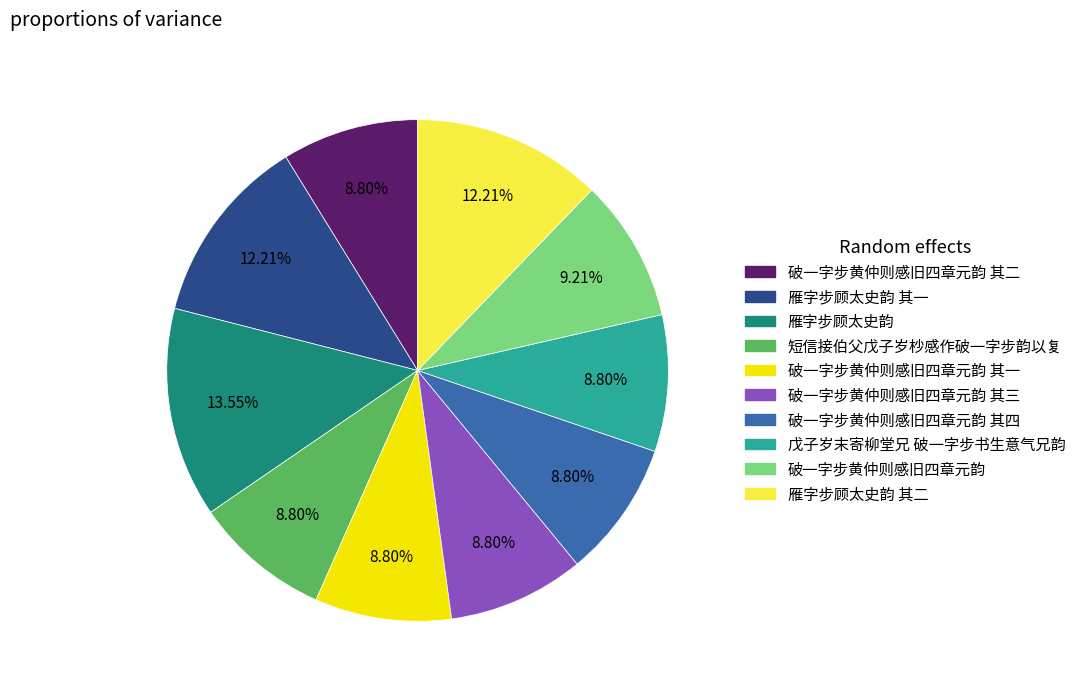

Does any single category account for the majority?

No